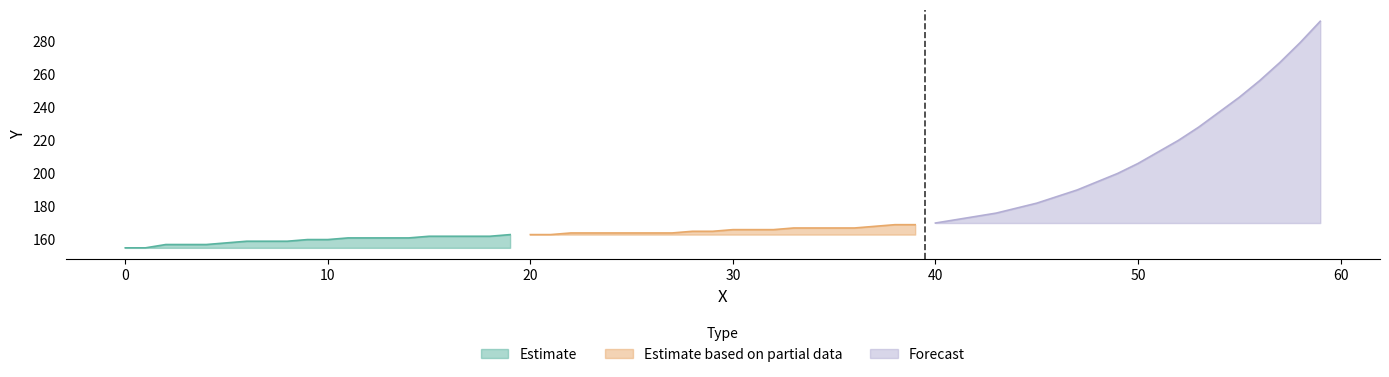

True or false: Forecast and Estimate based on partial data cross at least once.

False